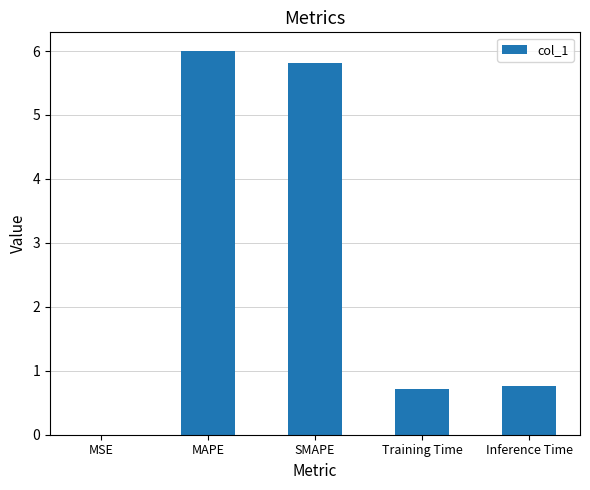

What is the greatest value displayed?

6.0